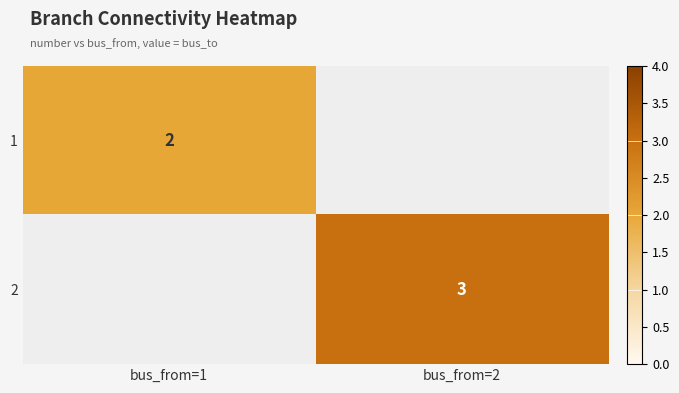

True or false: 2 has a value of 4.5 at bus_from=2.

False